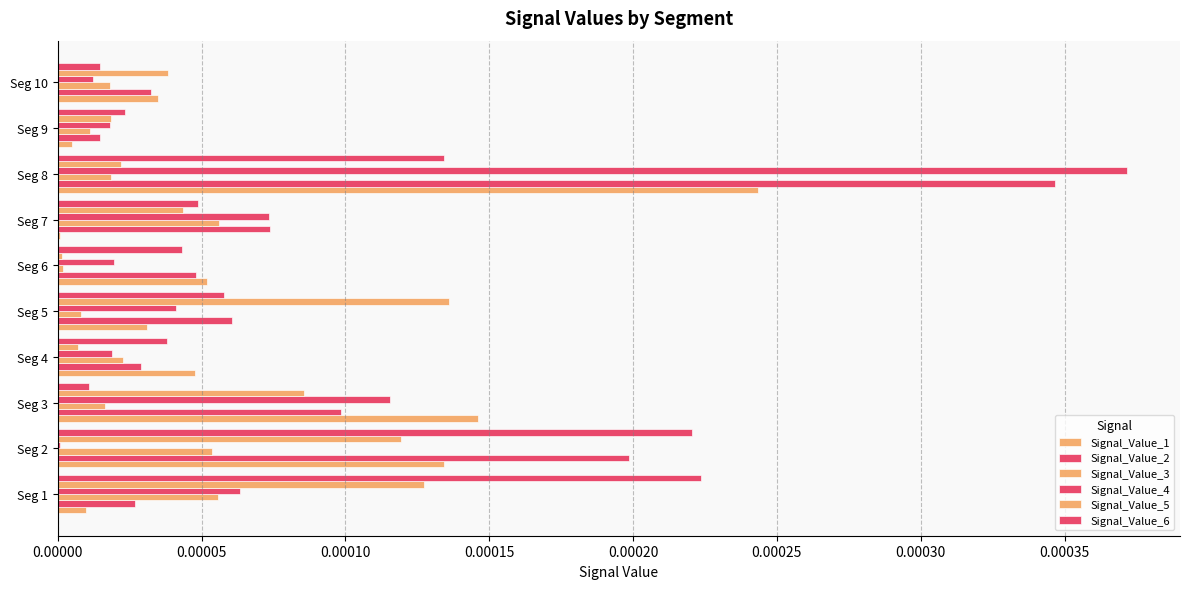

How many distinct data groups are displayed?

6